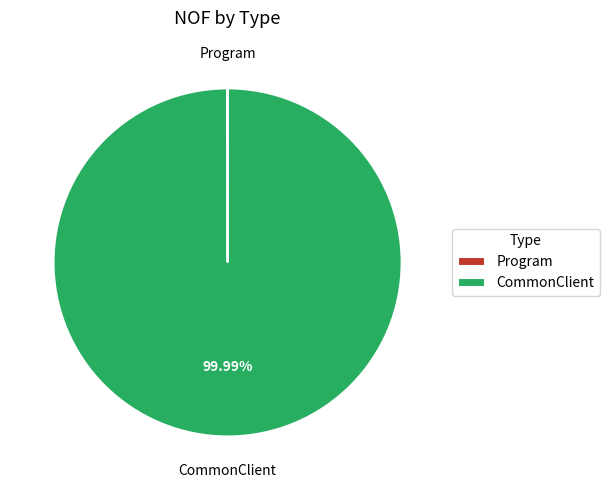

To the nearest percent, what is the average slice percentage?

50%